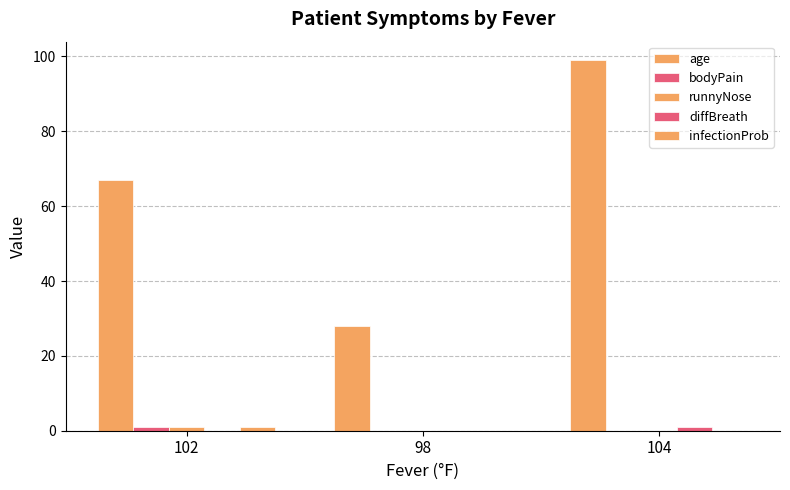

The value of infectionProb at 98 is 0. True or false?

True